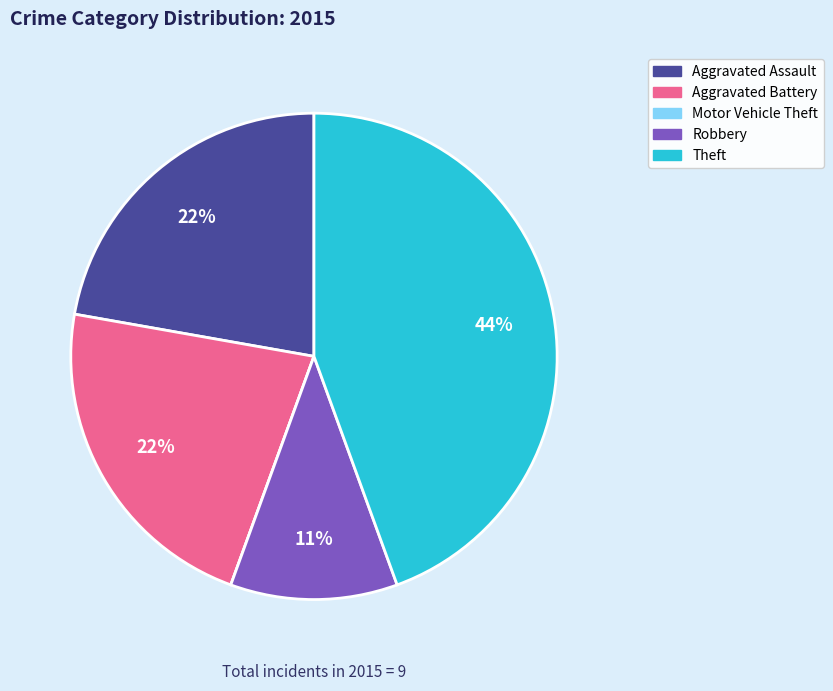

Is the sum of Aggravated Assault and Aggravated Battery greater than half?

No